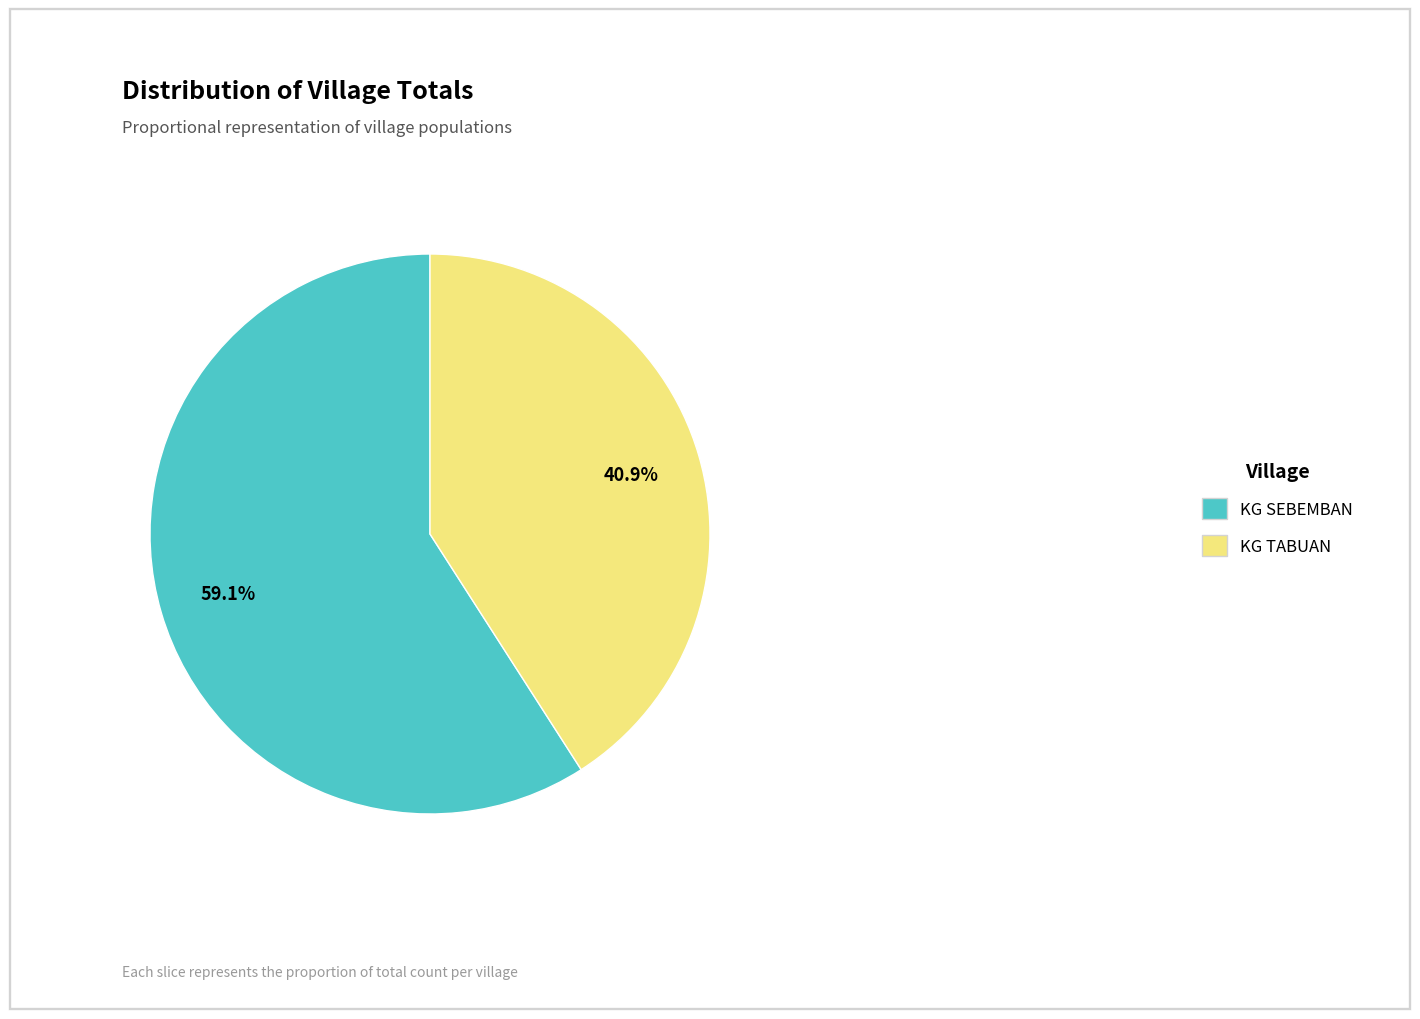

Which category has the smallest portion of the pie?

KG TABUAN